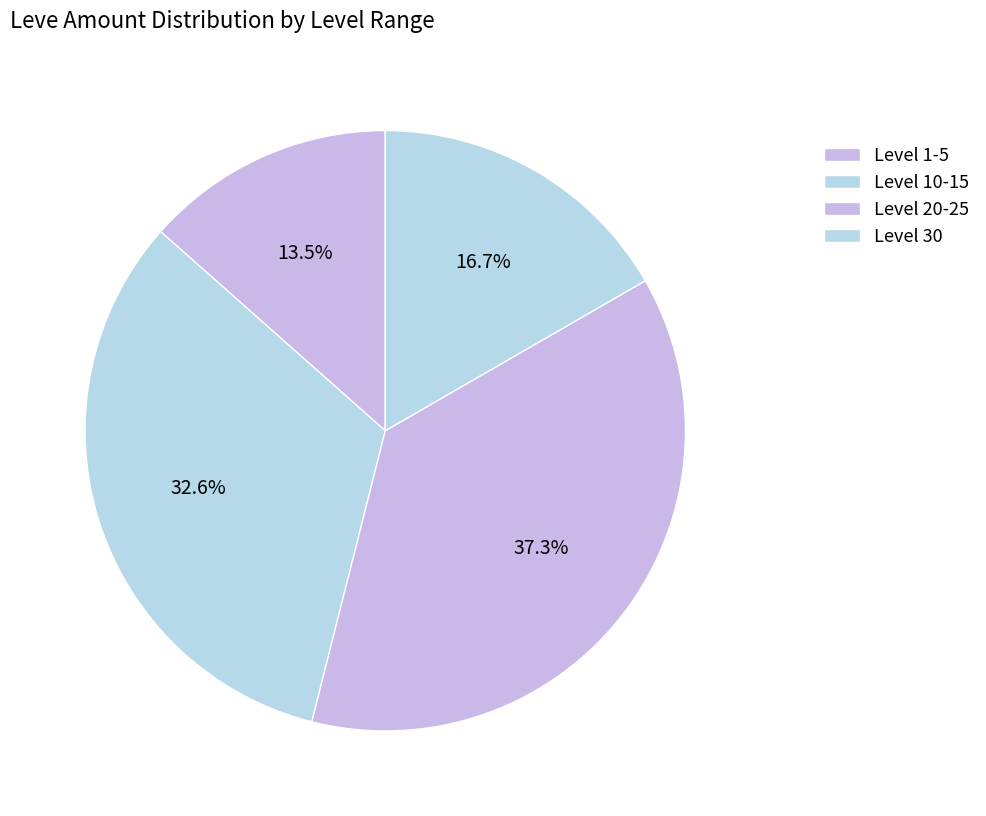

How many slices are in this pie chart?

4